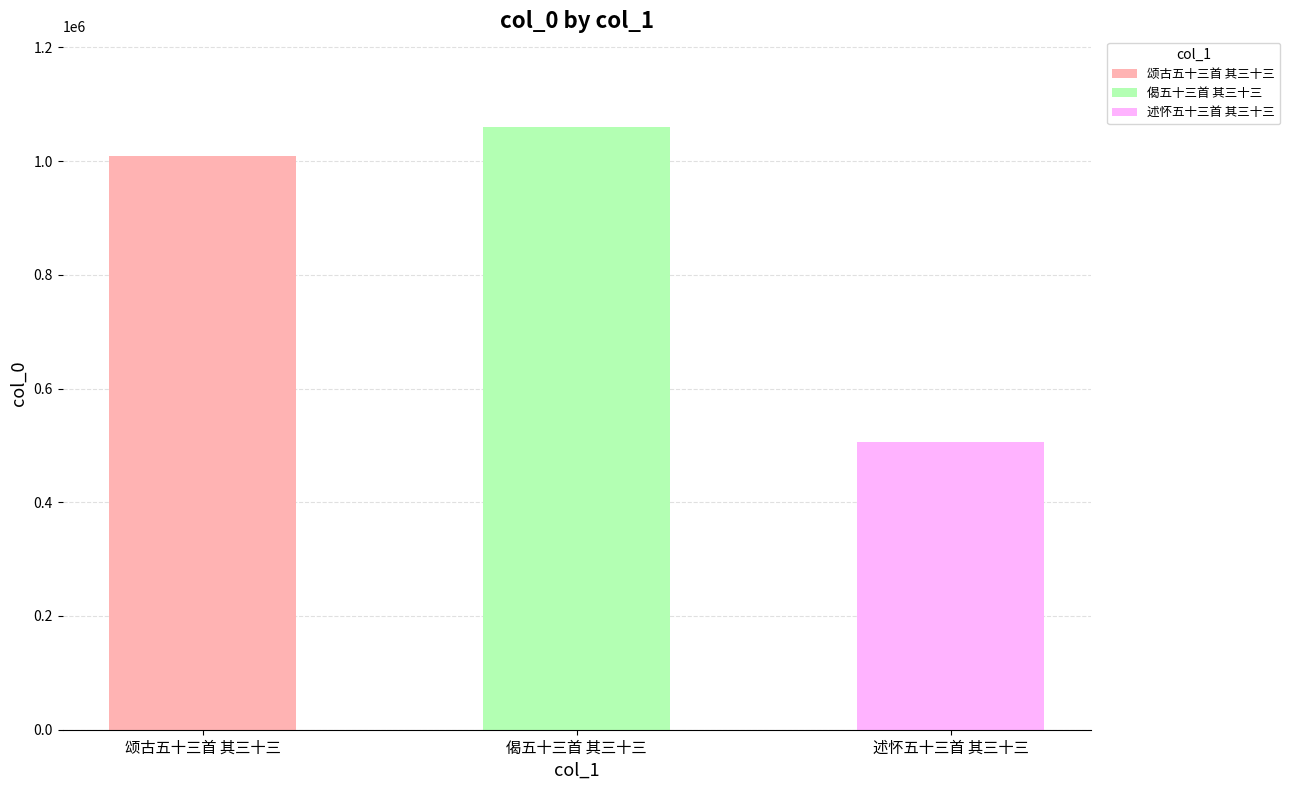

What is the label of the 3rd bar from the left?

述怀五十三首 其三十三